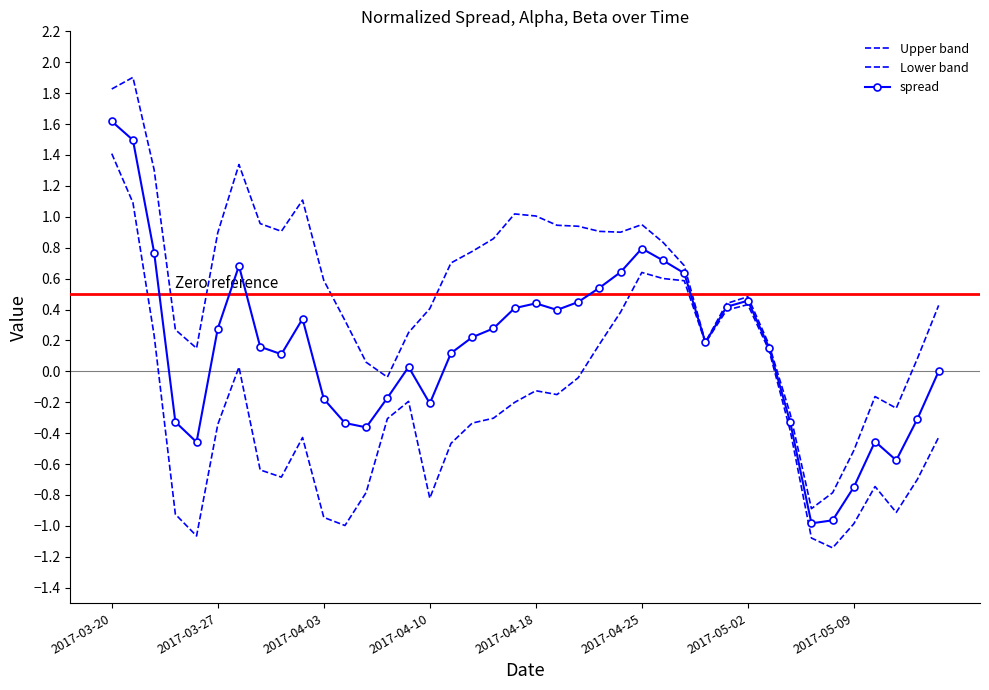

How many data points in spread are above 0?

26